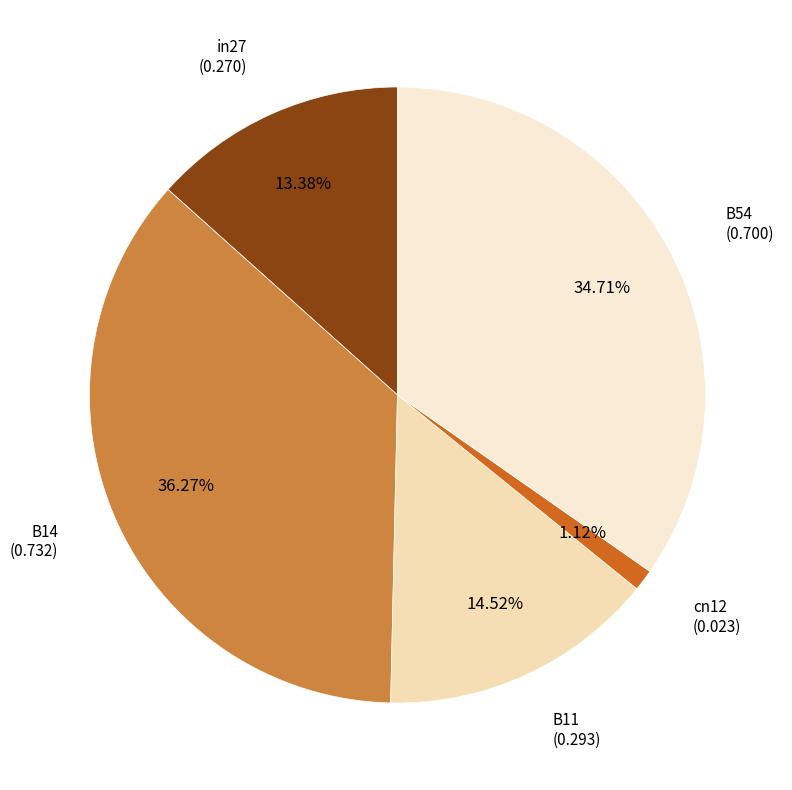

What percentage do B14 and B11 together represent?

50.8%